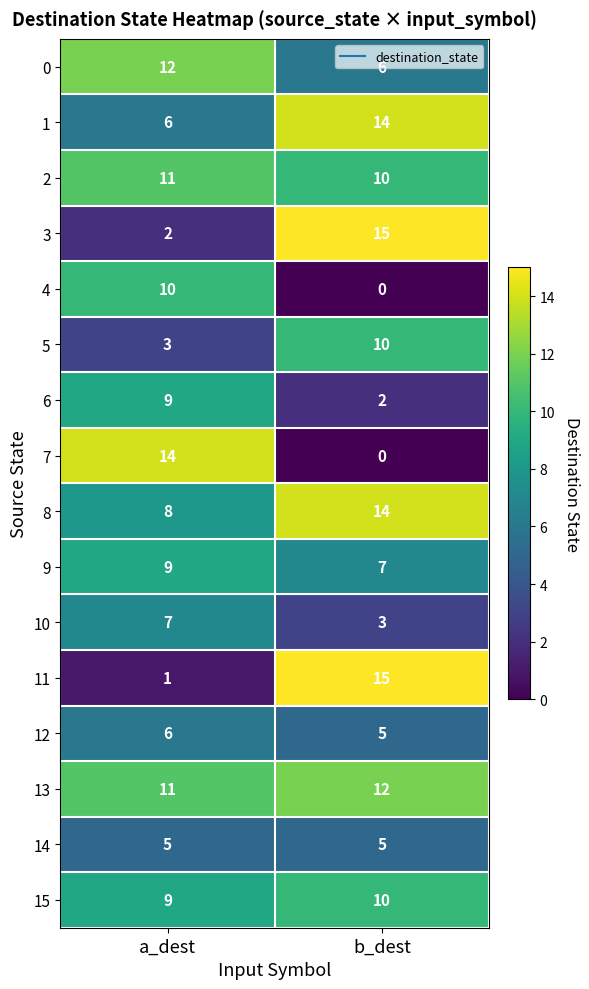

What value does the 3 series have at b_dest, to the nearest 10?

20